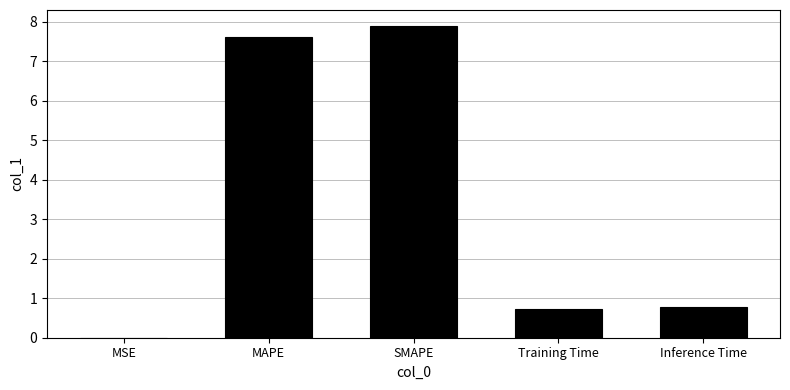

Which label corresponds to the largest value in the chart?

SMAPE